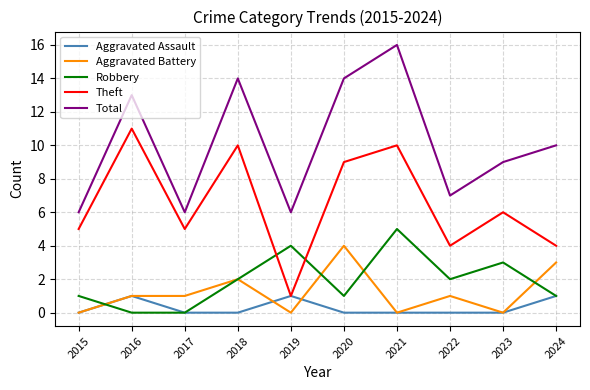

True or false: Robbery has a value of 2 at 2022.

True